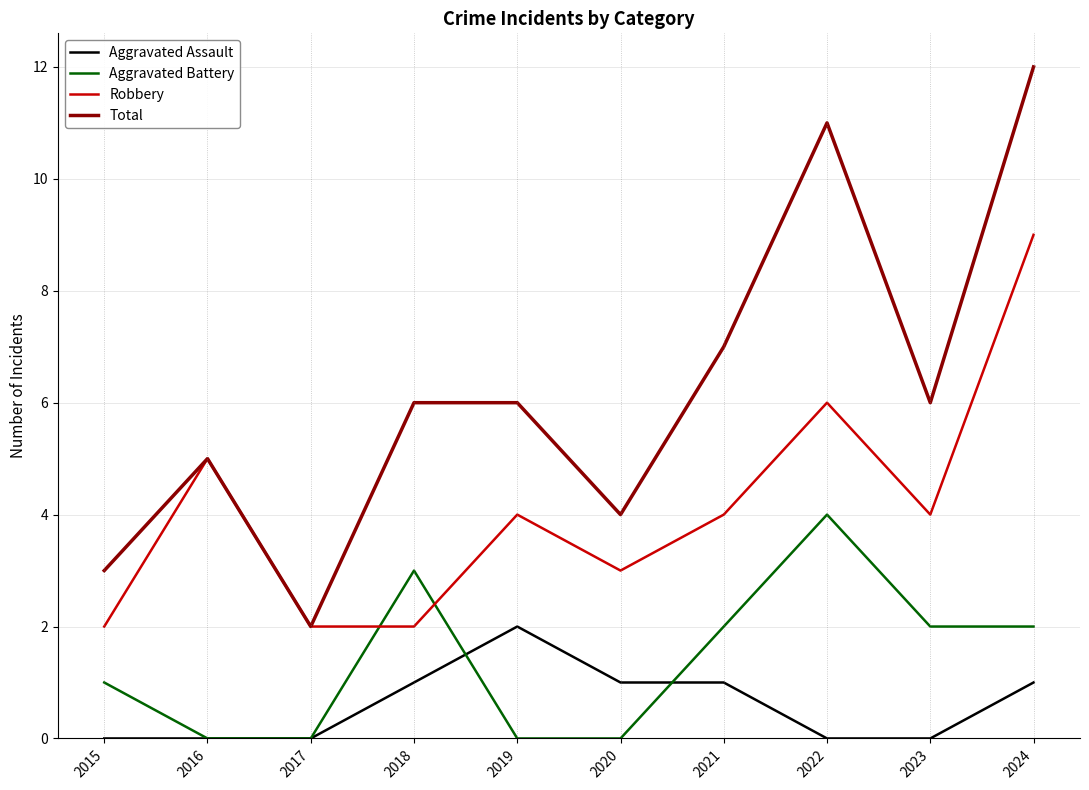

At 2015, list the series in order from largest to smallest.

Total, Robbery, Aggravated Battery, Aggravated Assault